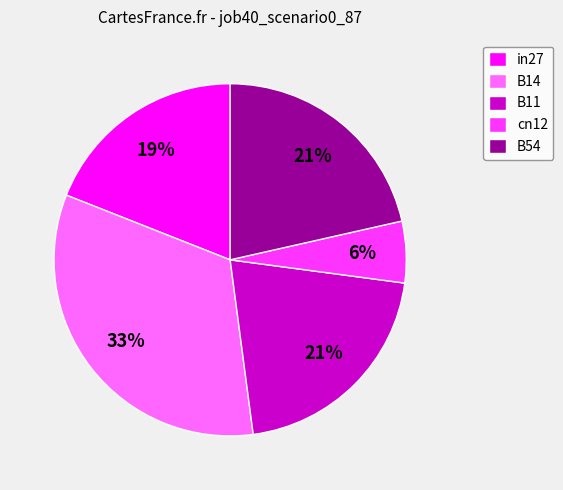

Count the number of slices in the pie.

5